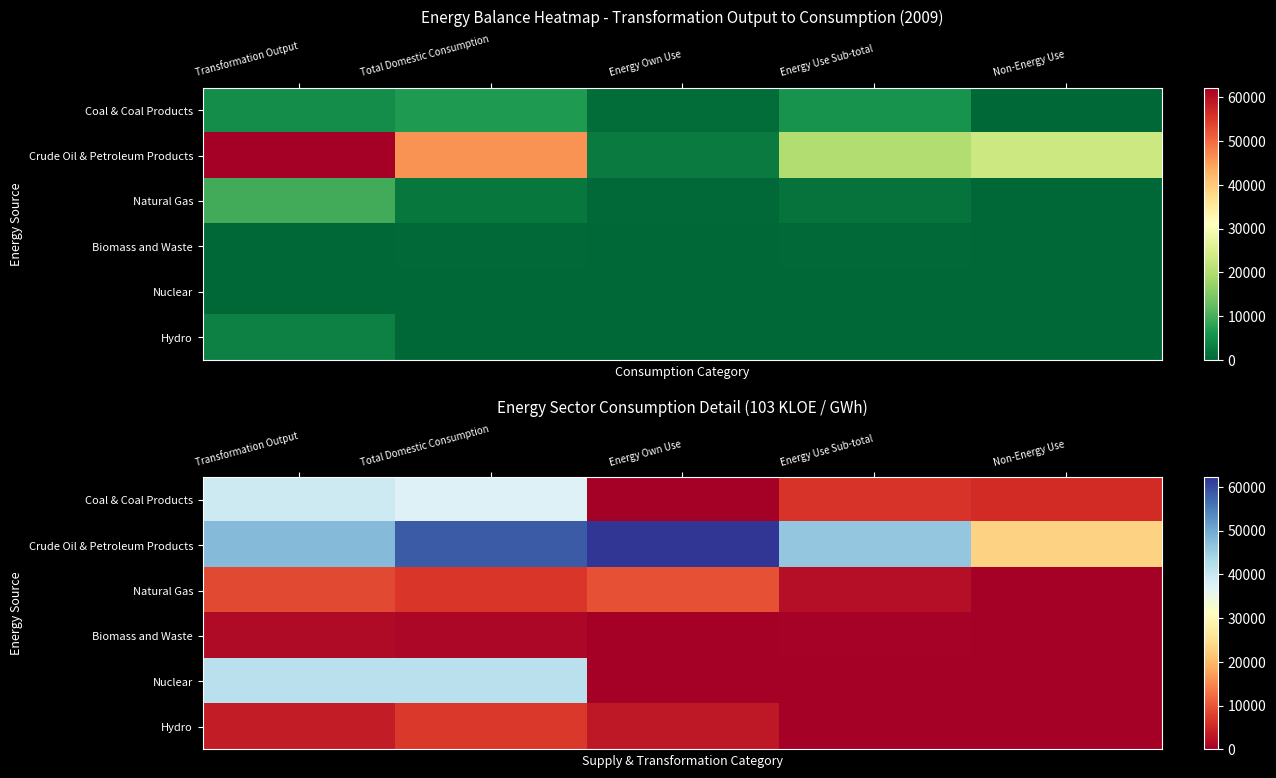

Is it true that Natural Gas equals 9483.4 at Energy Own Use?

True